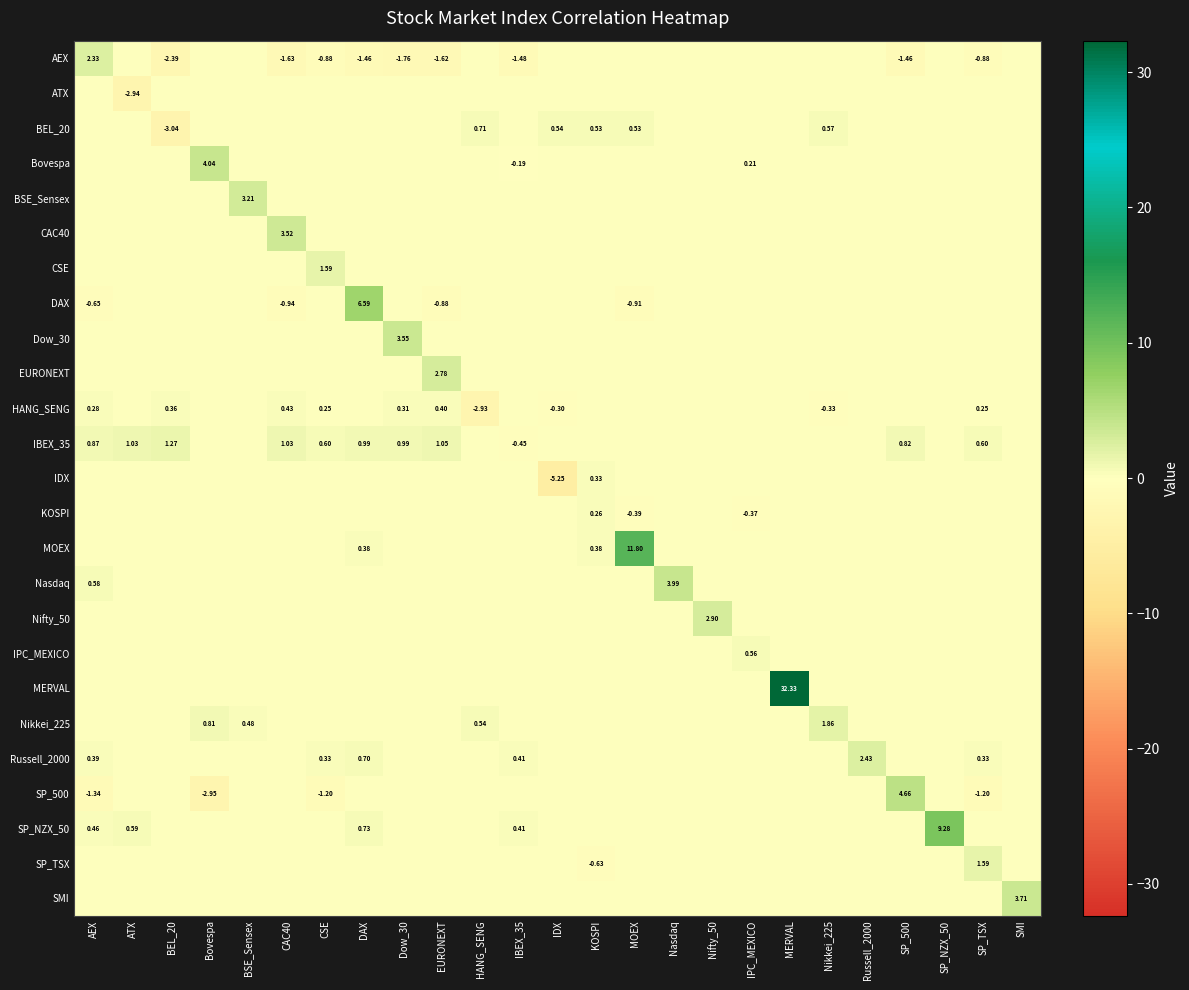

Which has a higher value, CAC40 or KOSPI?

KOSPI